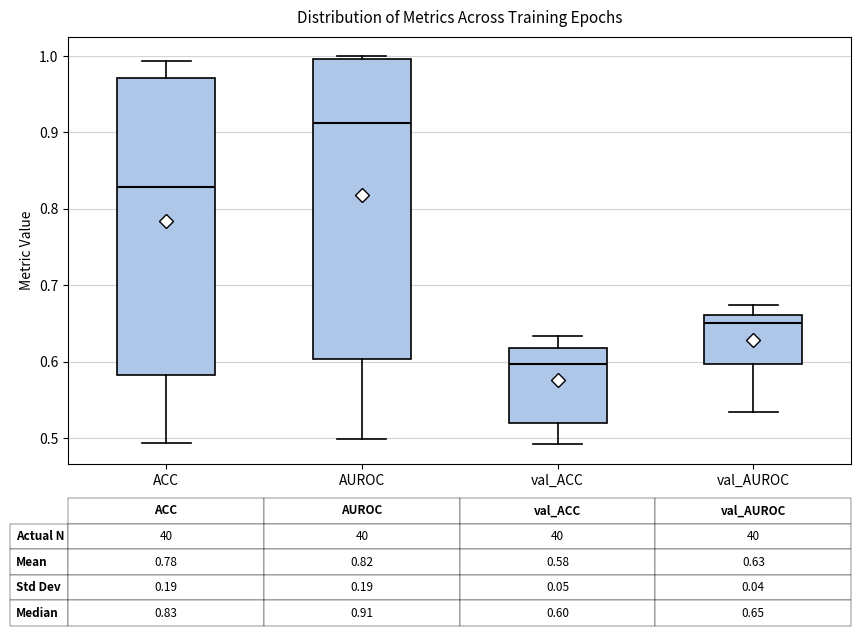

Which box's median line is the lowest?

val_ACC